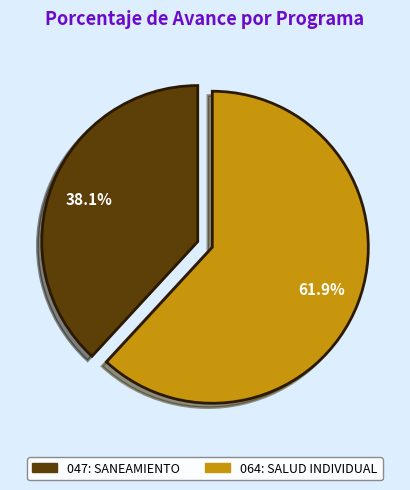

Which has a higher value, 047: SANEAMIENTO or 064: SALUD INDIVIDUAL?

064: SALUD INDIVIDUAL